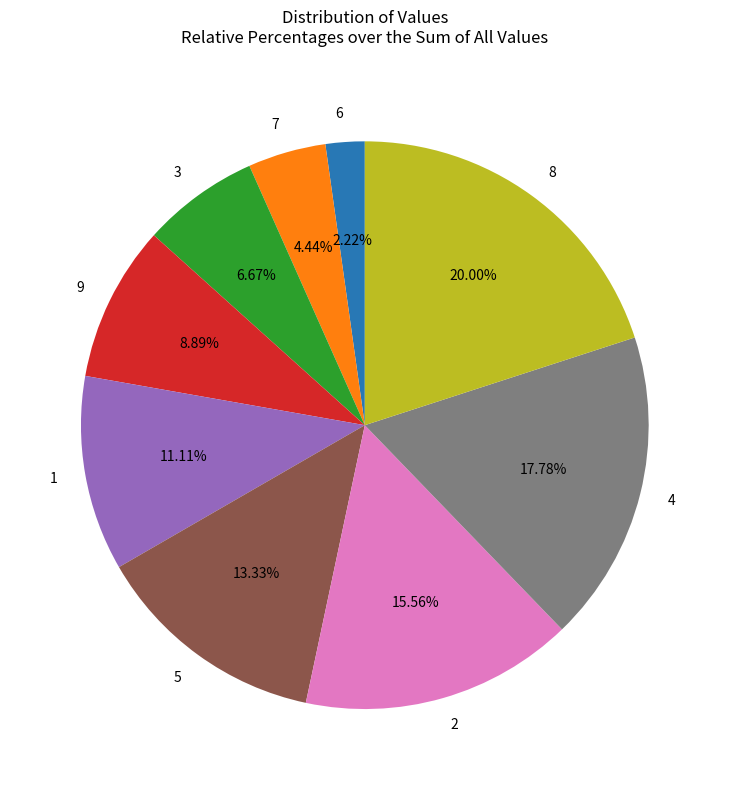

To the nearest percent, what percentage of the pie is 4?

18%